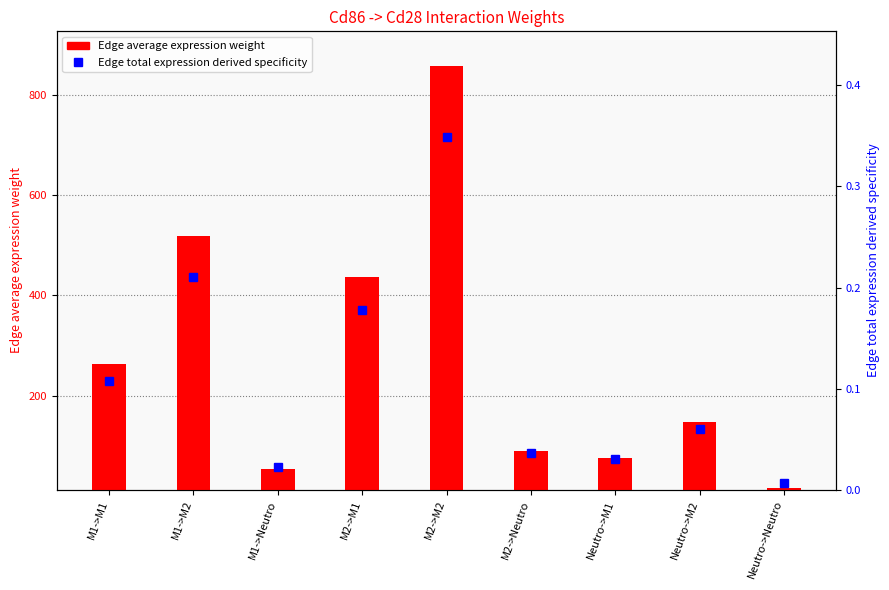

Reading left to right, extract all data points from this chart.

Edge average expression weight: M1->M1=263.8	M1->M2=518.0	M1->Neutro=53.8	M2->M1=436.6	M2->M2=857.4	M2->Neutro=89.1	Neutro->M1=75.4	Neutro->M2=148.0	Neutro->Neutro=15.4
Edge total expression derived specificity: M1->M1=0.1	M1->M2=0.2	M1->Neutro=0.0	M2->M1=0.2	M2->M2=0.3	M2->Neutro=0.0	Neutro->M1=0.0	Neutro->M2=0.1	Neutro->Neutro=0.0